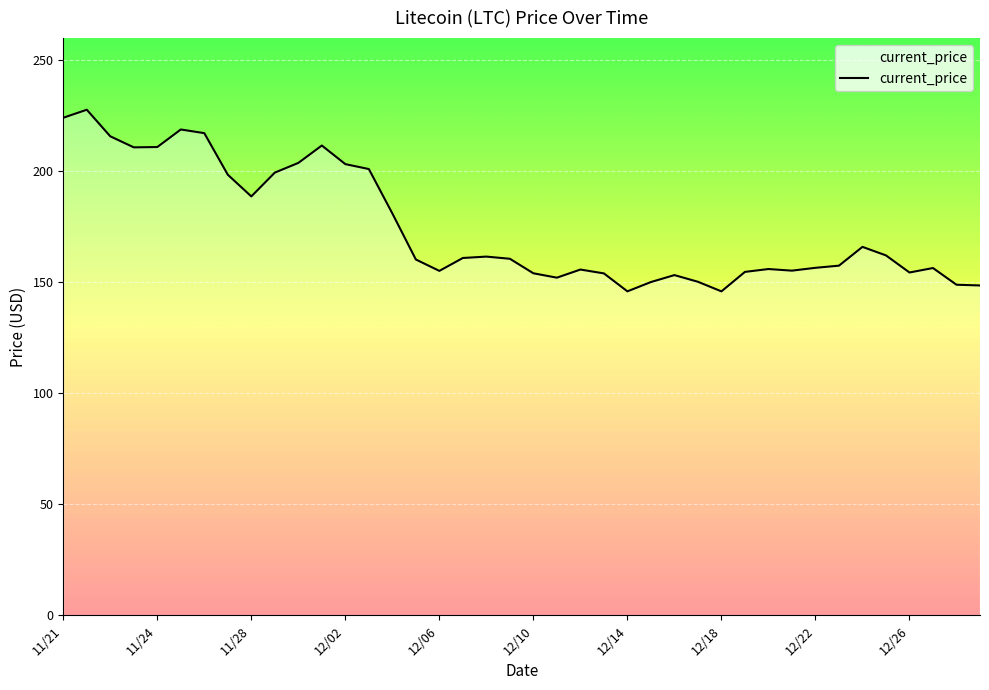

What is the maximum value shown in the chart?

227.7